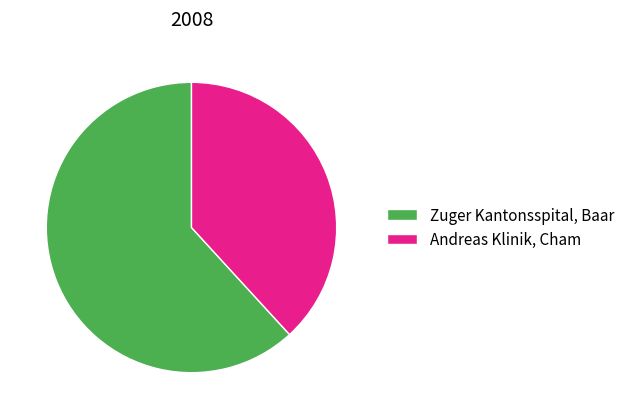

How many segments does this pie chart have?

2